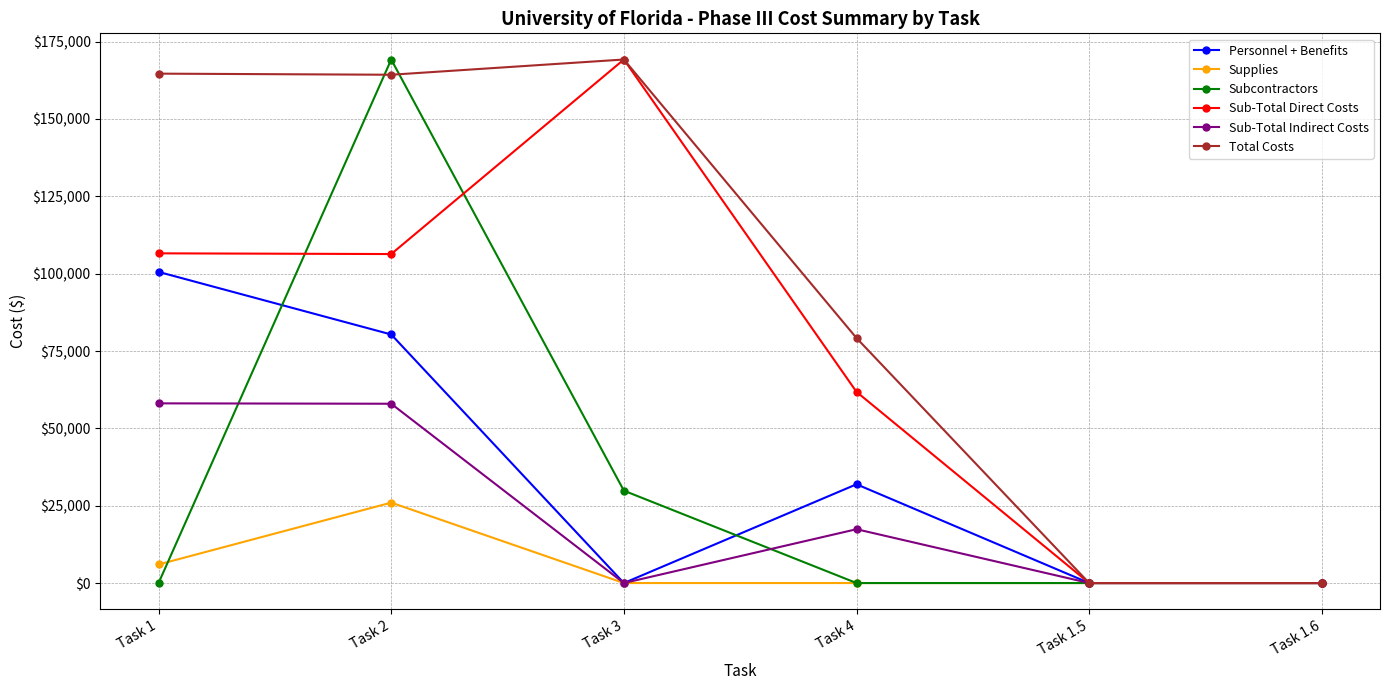

The value of Supplies at Task 1 is 6000.0. True or false?

True